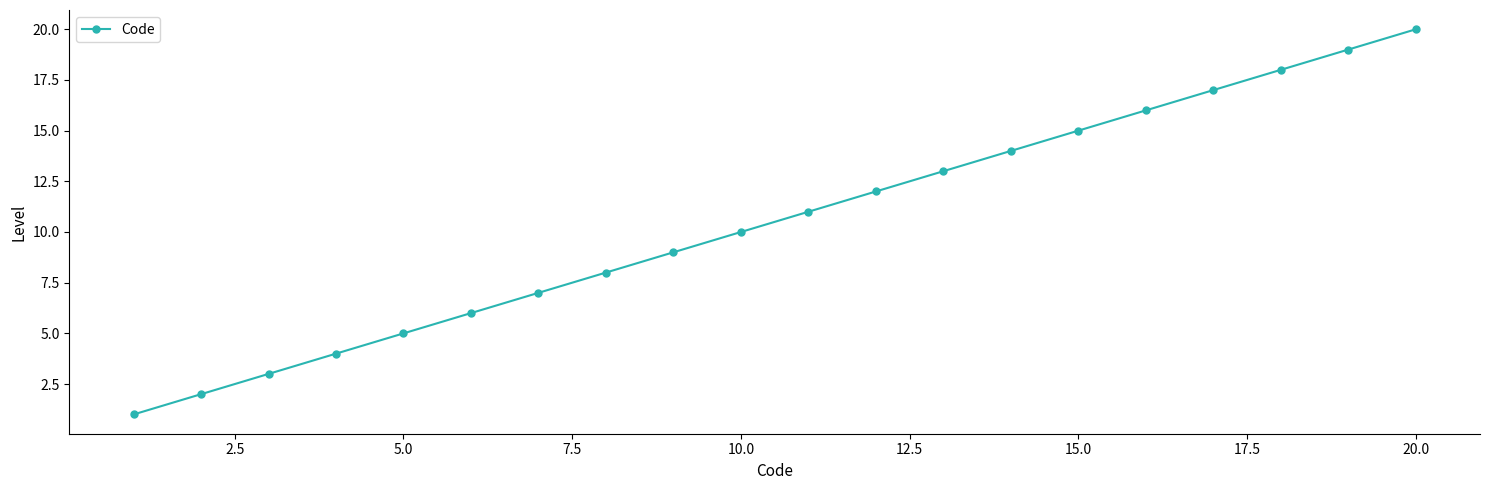

What is the difference between the second highest and second lowest values?

17